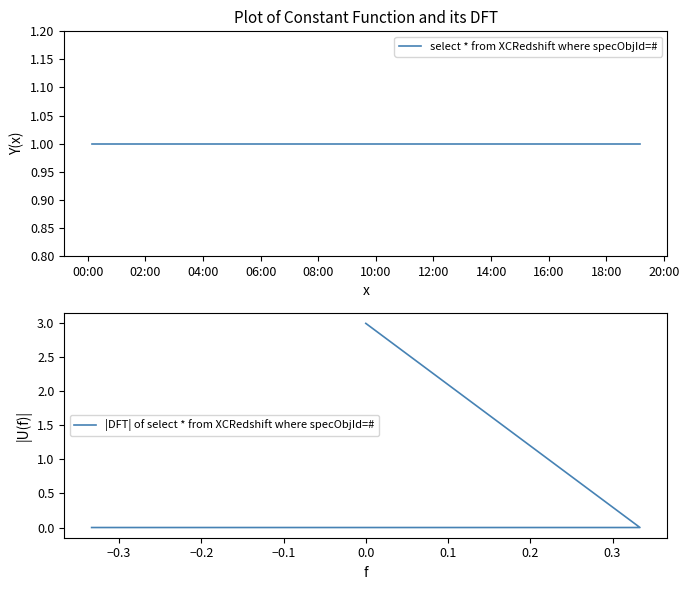

Reading left to right, what are all the values shown in this chart?

select * from XCRedshift where specObjId=#: 1	1	1
|DFT| of select * from XCRedshift where specObjId=#: 3	0	0